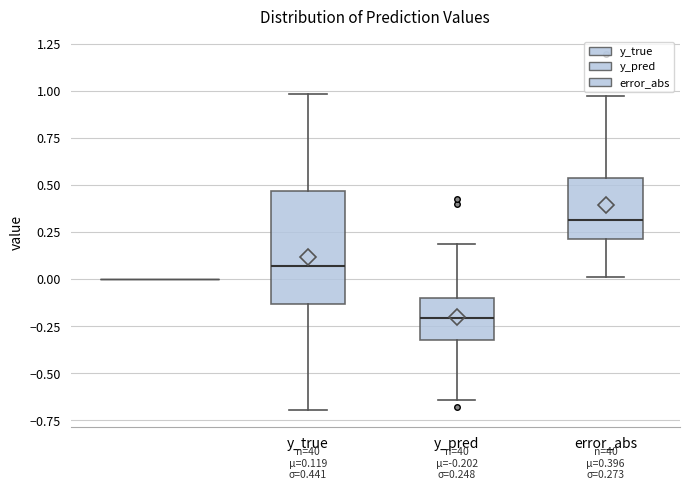

Which box is the tallest, from its lower edge to its upper edge?

y_true